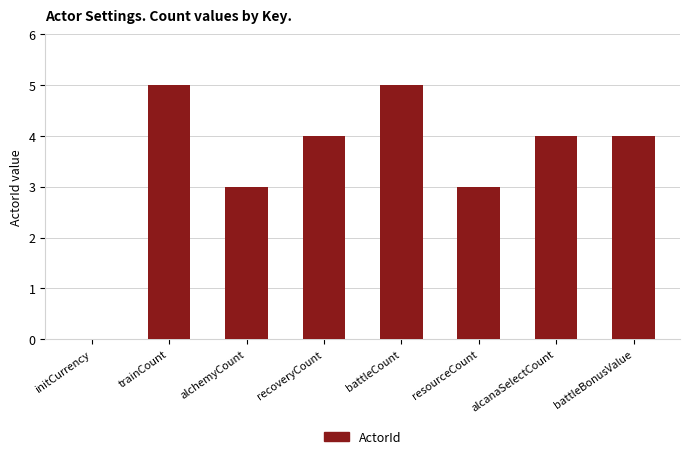

Does the chart contain stacked bars?

No